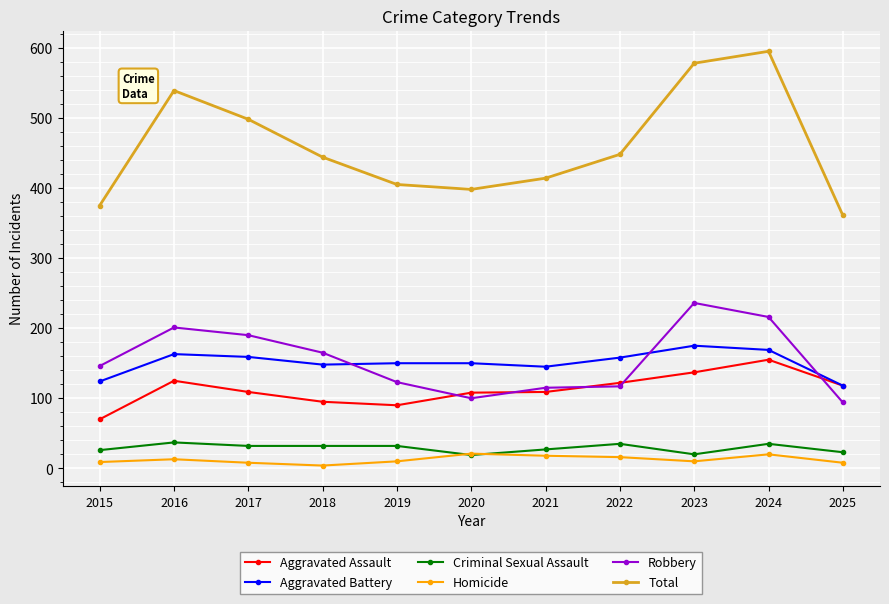

True or false: Total has a value of 414 at 2021.

True